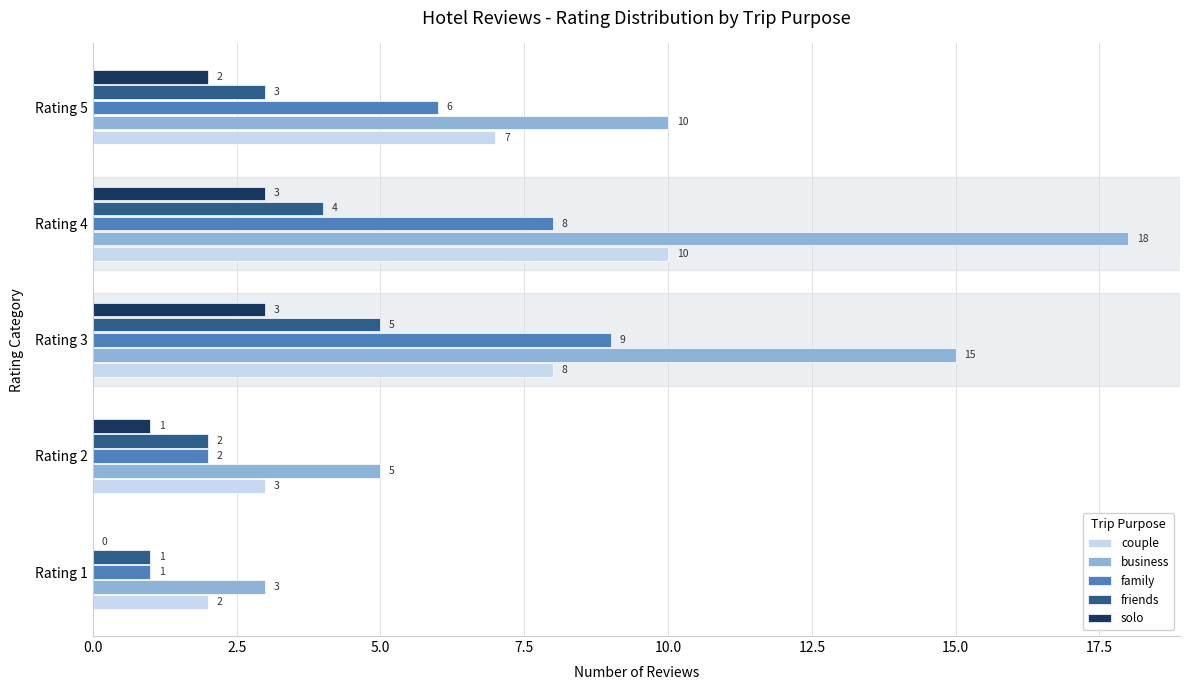

Which series changed the most between Rating 2 and Rating 4?

business